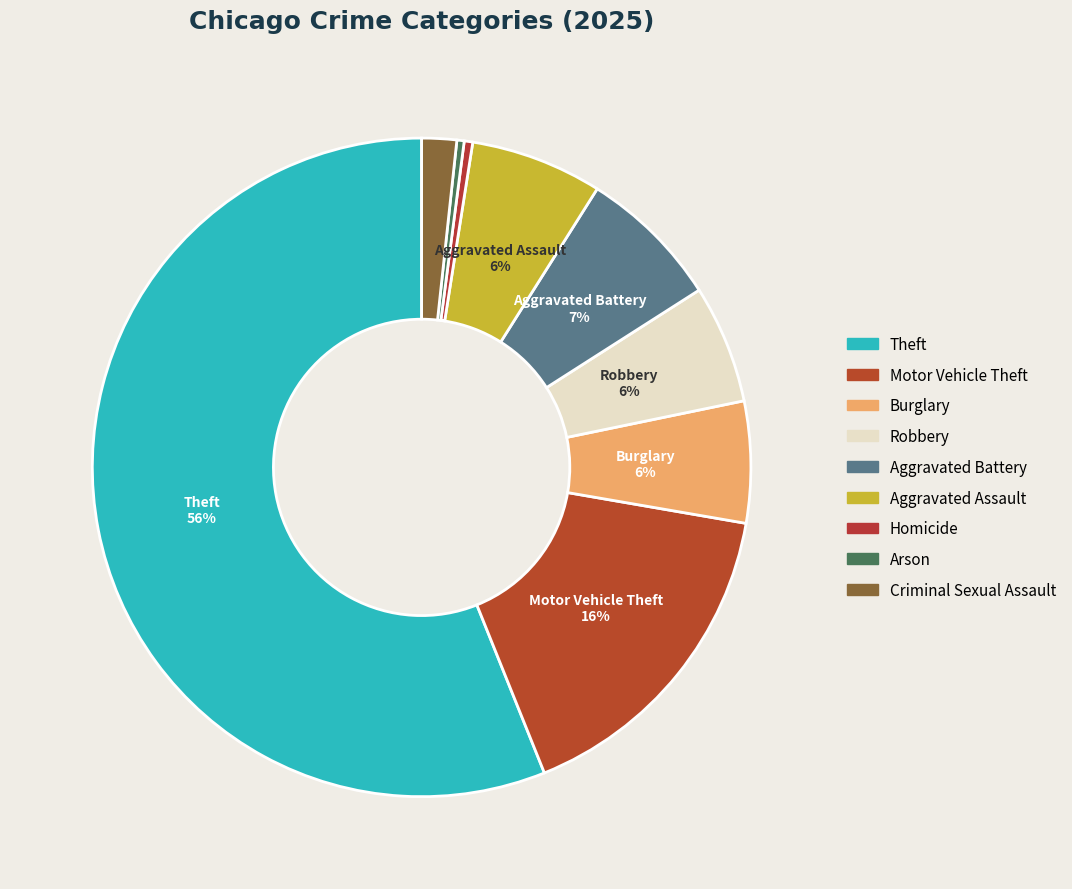

Is there a majority slice in this chart?

Yes